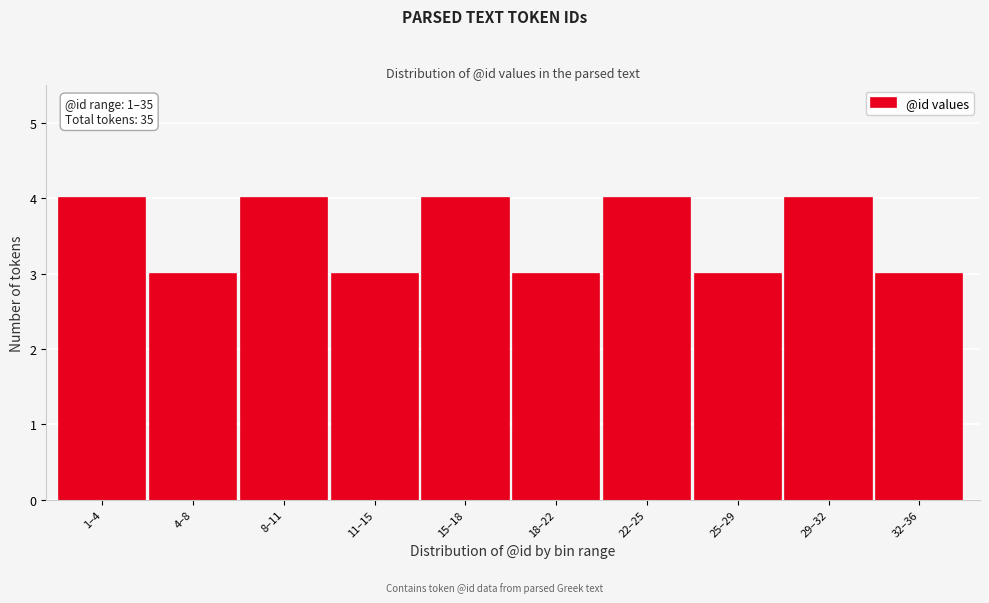

Reading left to right, extract all data points from this chart.

4	3	4	3	4	3	4	3	4	3